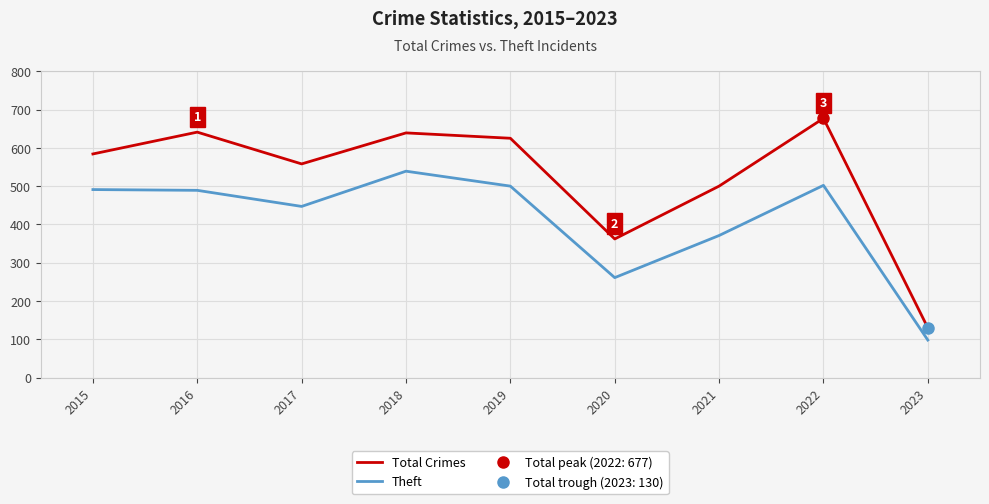

True or false: Theft and Total Crimes cross at least once.

False